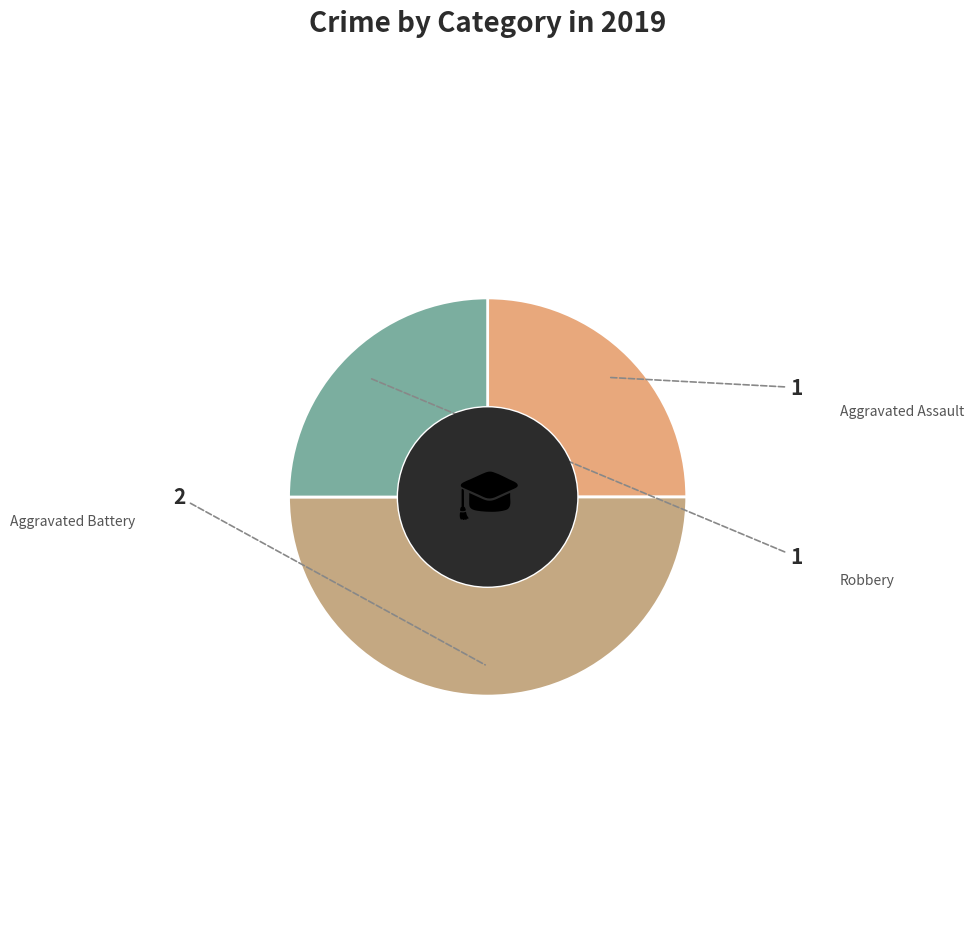

To the nearest percent, what is the average slice percentage?

33%